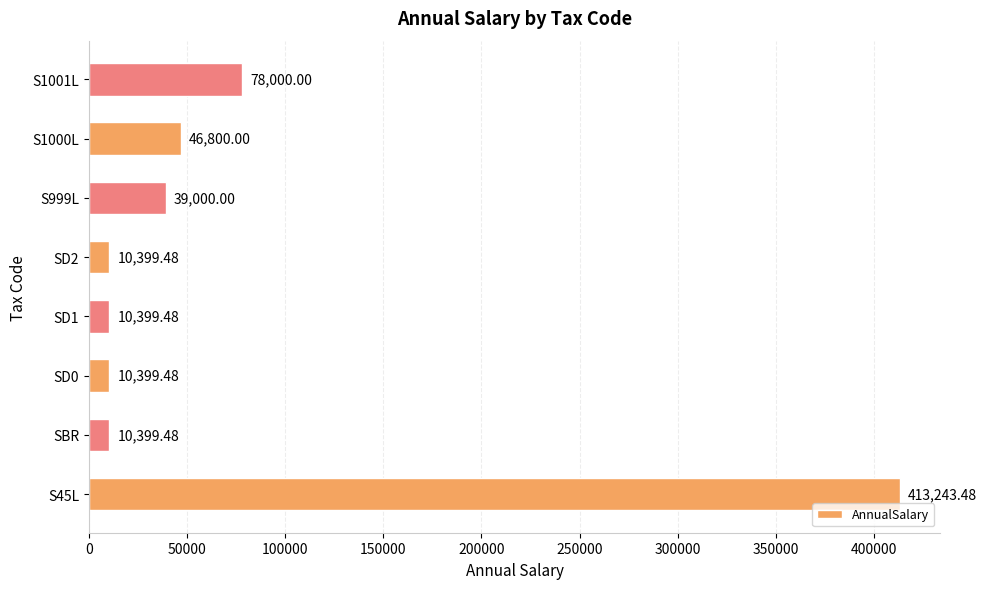

Approximately how many times larger is the value at S45L compared to S1000L?

8.8